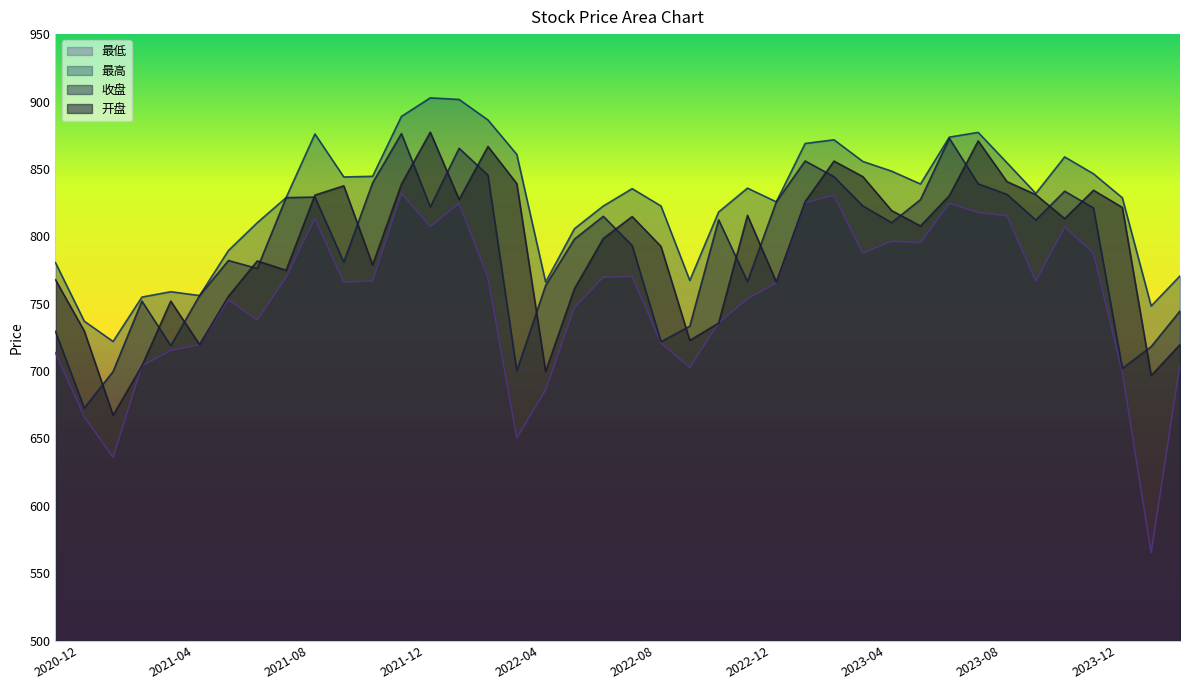

What is the average value of the 最低 series?

753.0